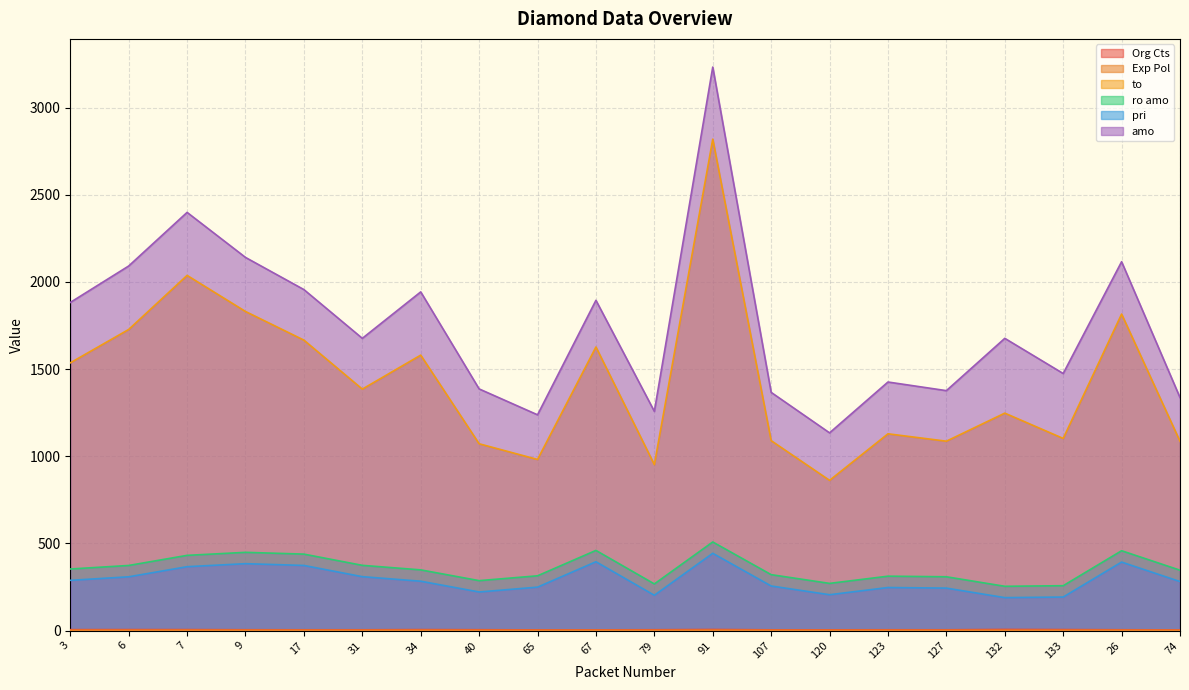

What is the lowest value of the Org Cts series?

3.9